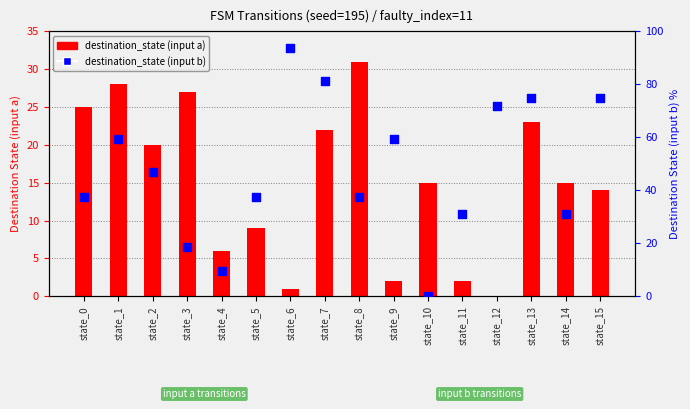

At which category is the sum across all series the highest?

state_7